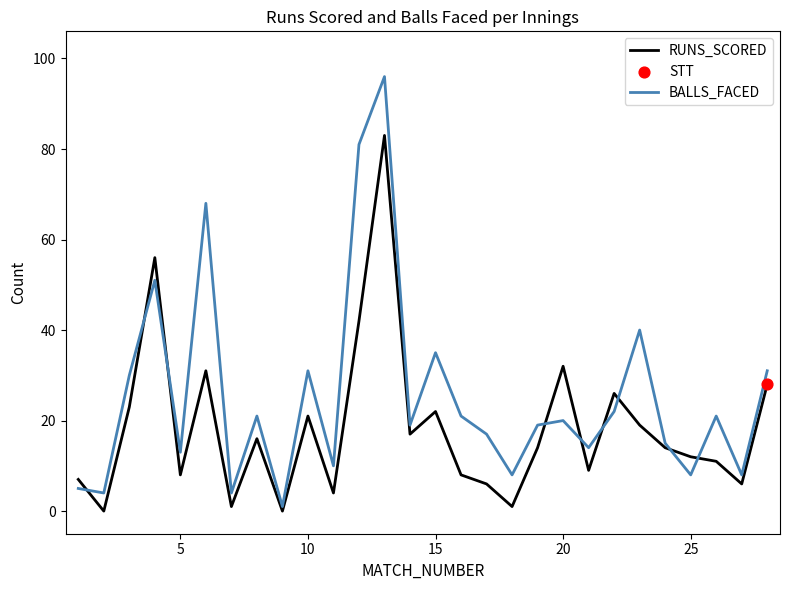

Which series has the largest range (max minus min)?

BALLS_FACED